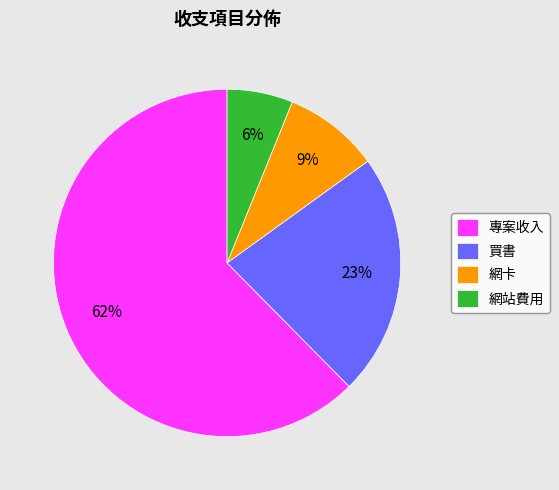

Which slice is the largest?

專案收入